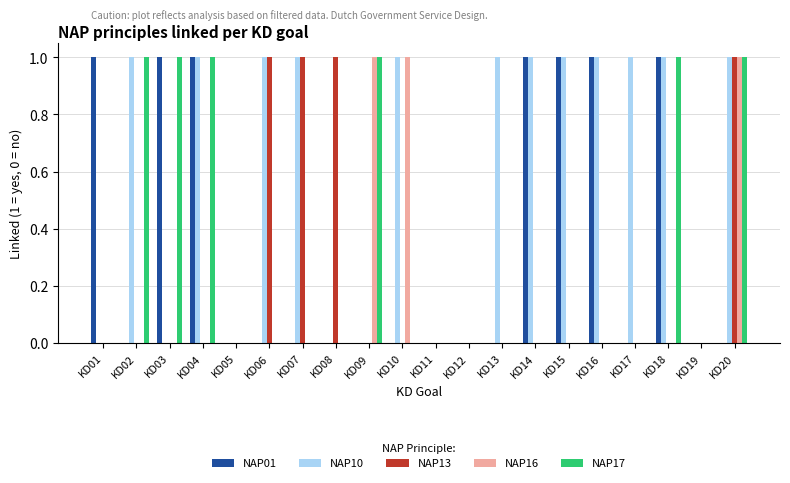

What is the sum of all NAP17 values?

6